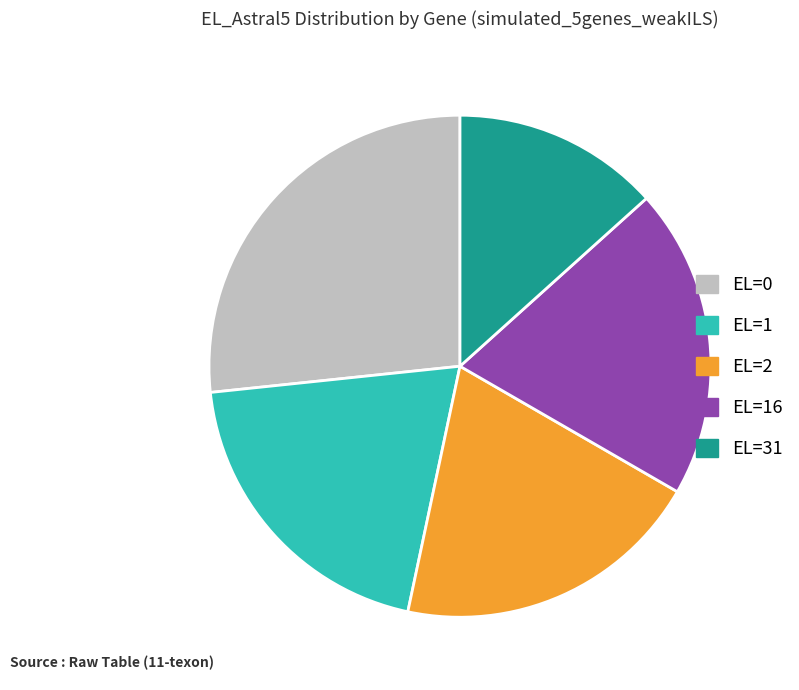

Is there any slice that represents more than half of the pie?

No